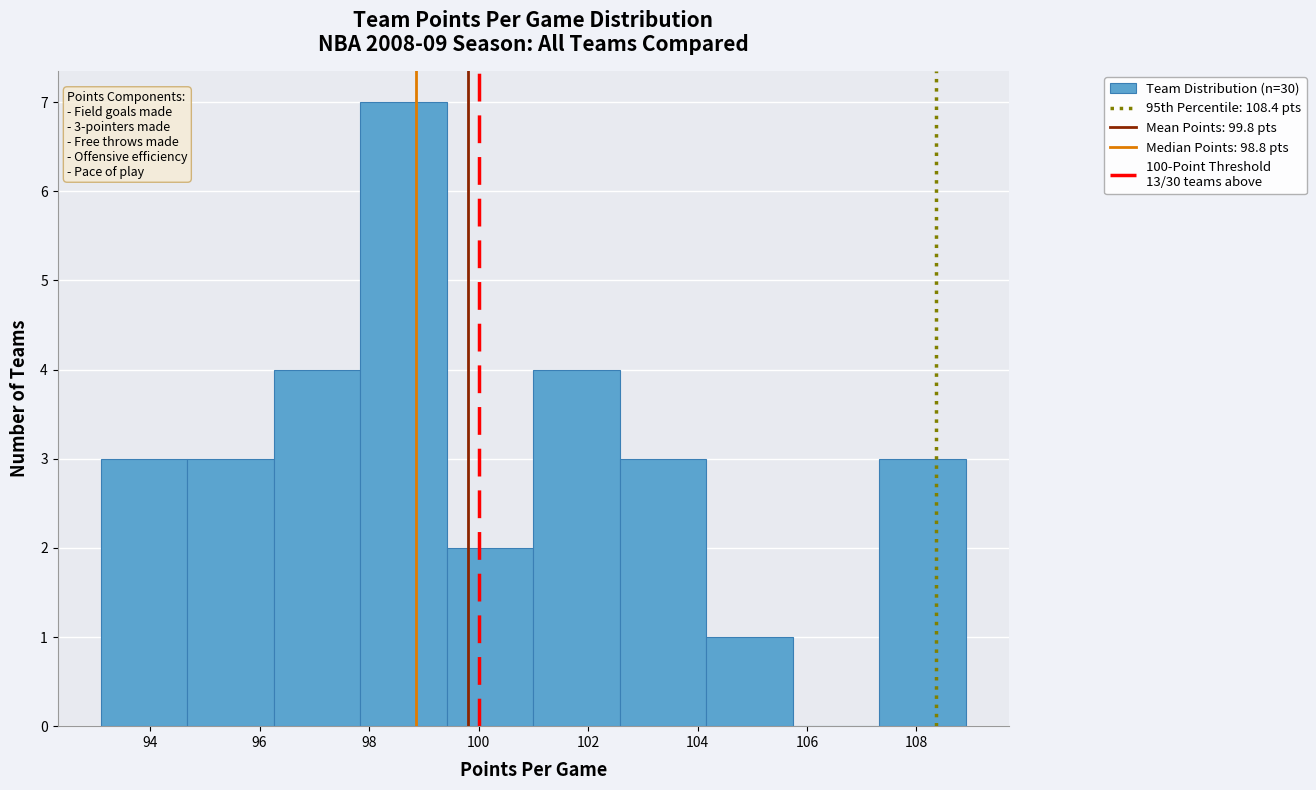

Over which range of the x-axis is the bar tallest?

97.84 to 99.42